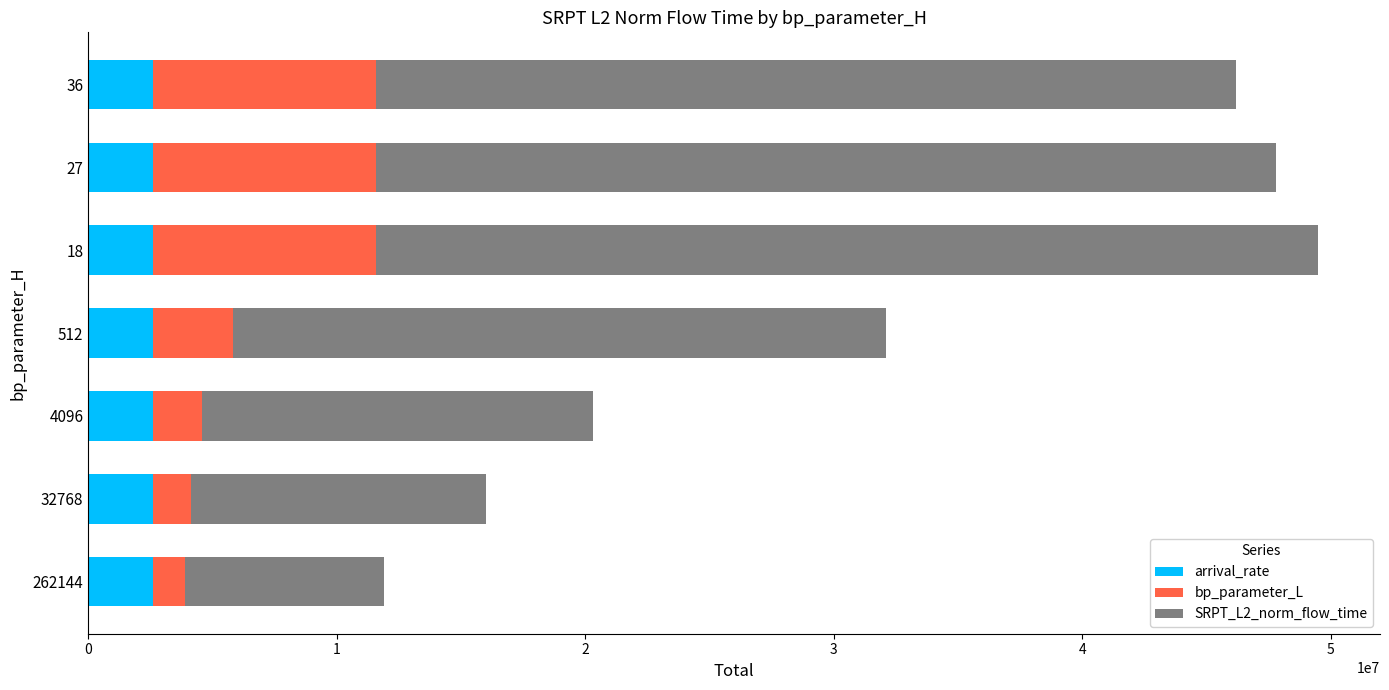

What is the maximum value for arrival_rate?

2600000.0